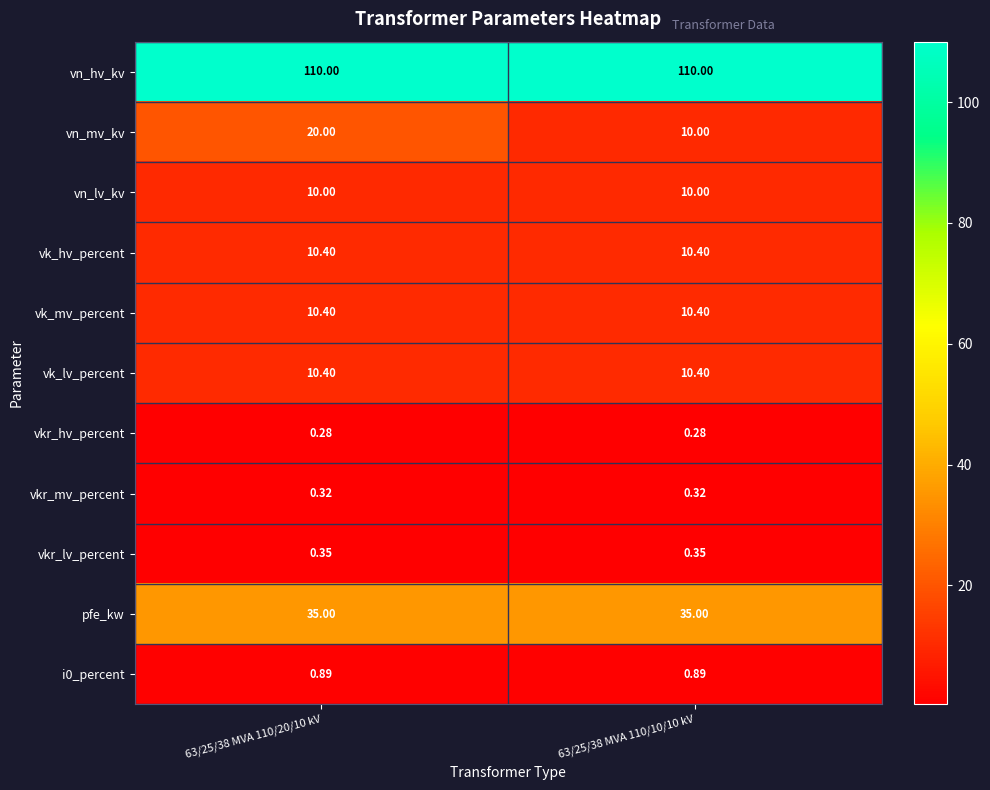

Is the value of i0_percent at 63/25/38 MVA 110/10/10 kV greater than the value of vk_mv_percent at 63/25/38 MVA 110/20/10 kV?

No